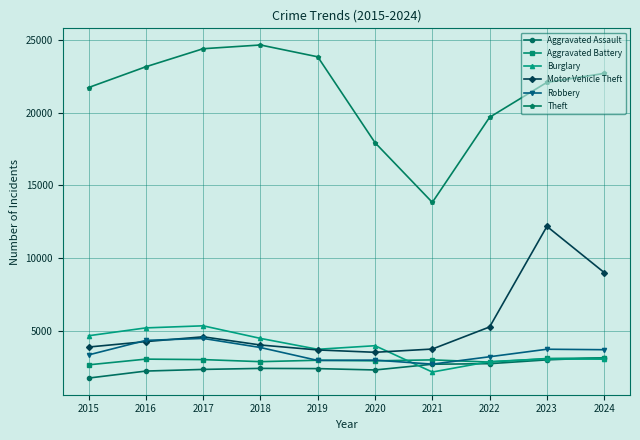

True or false: Theft has more than 1 points higher than both neighbors.

False